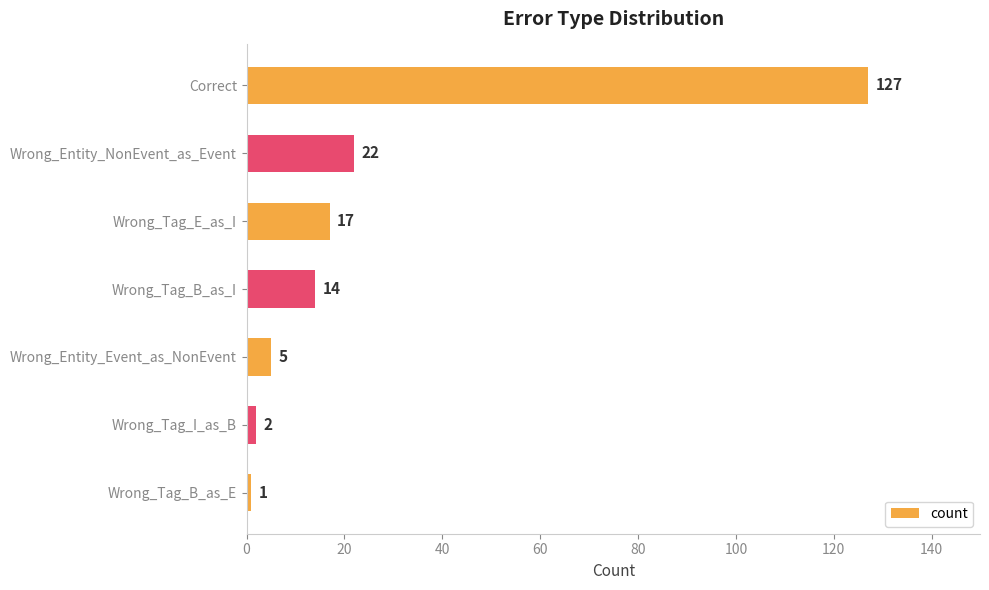

Reading bottom to top, list all the values displayed in this chart.

Wrong_Tag_B_as_E=1	Wrong_Tag_I_as_B=2	Wrong_Entity_Event_as_NonEvent=5	Wrong_Tag_B_as_I=14	Wrong_Tag_E_as_I=17	Wrong_Entity_NonEvent_as_Event=22	Correct=127